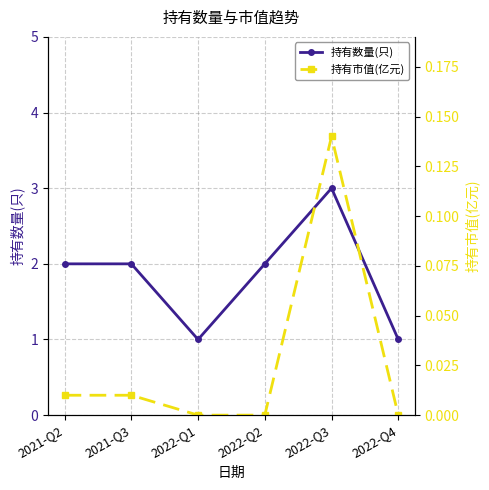

At which category is the sum across all series the highest?

2022-Q3